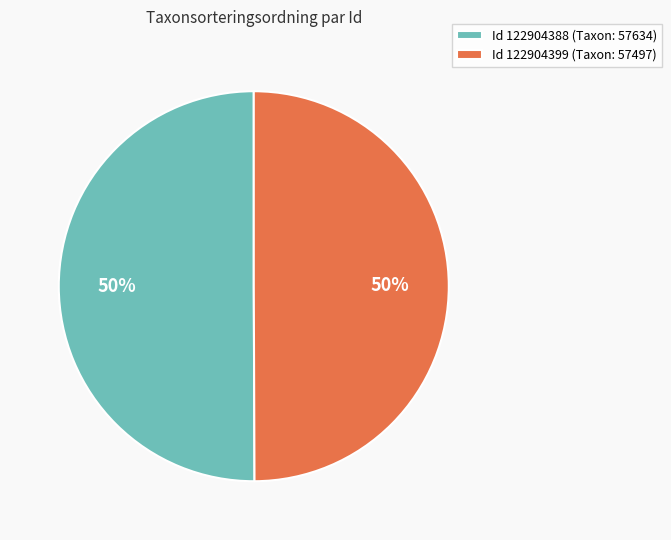

Approximately how many times larger is the value at Id 122904399 (Taxon: 57497) compared to Id 122904388 (Taxon: 57634)?

1.0